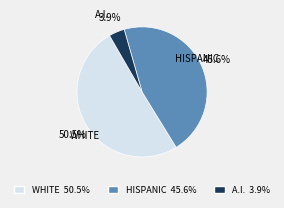

How many segments does this pie chart have?

3